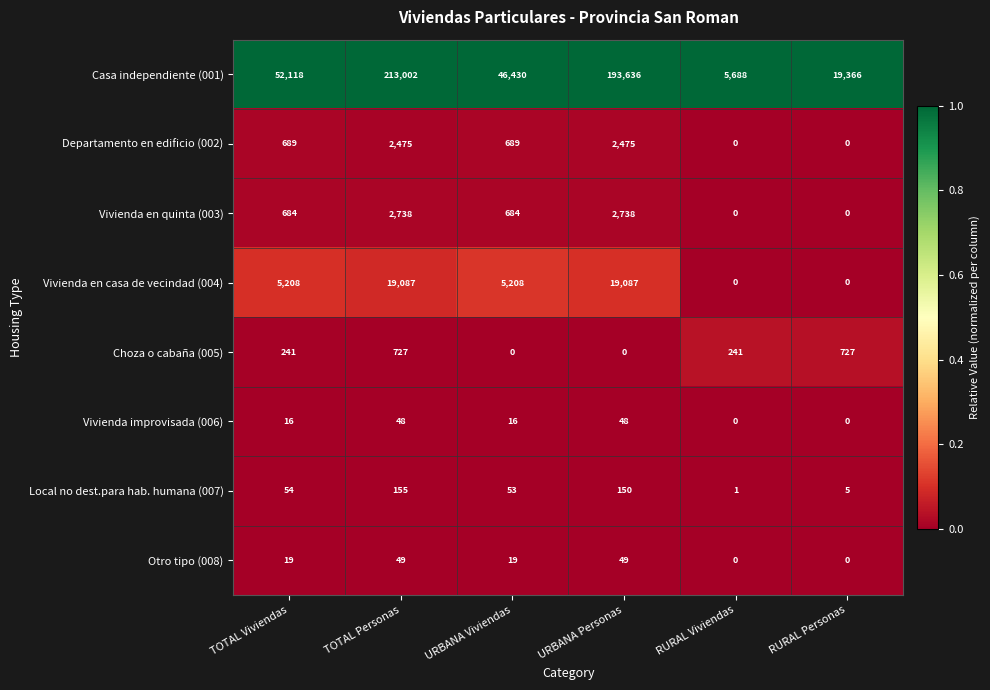

What is the spread (max minus min) of values at RURAL Viviendas?

5688